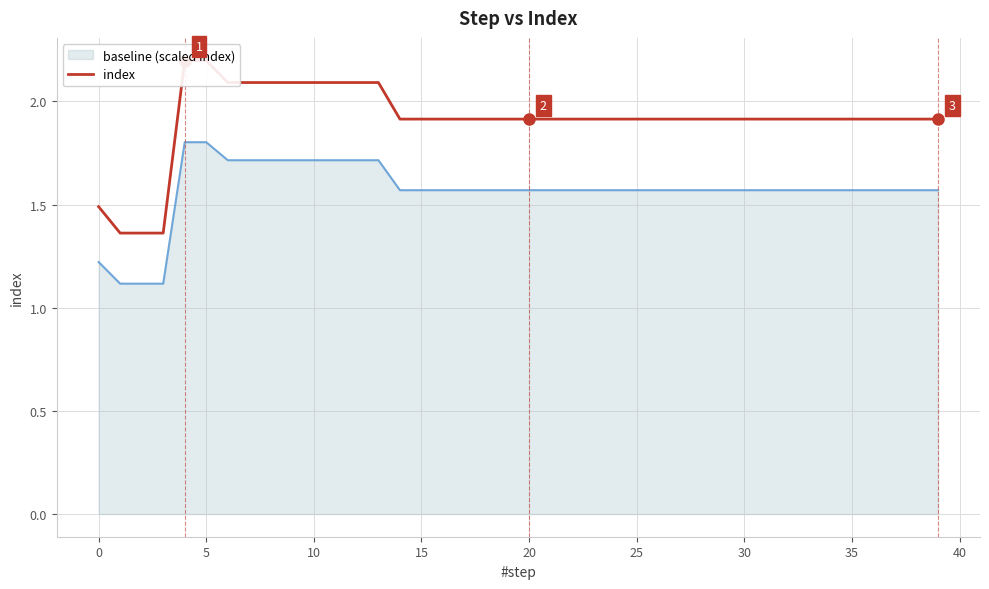

What is the maximum value for baseline (scaled index)?

1.8